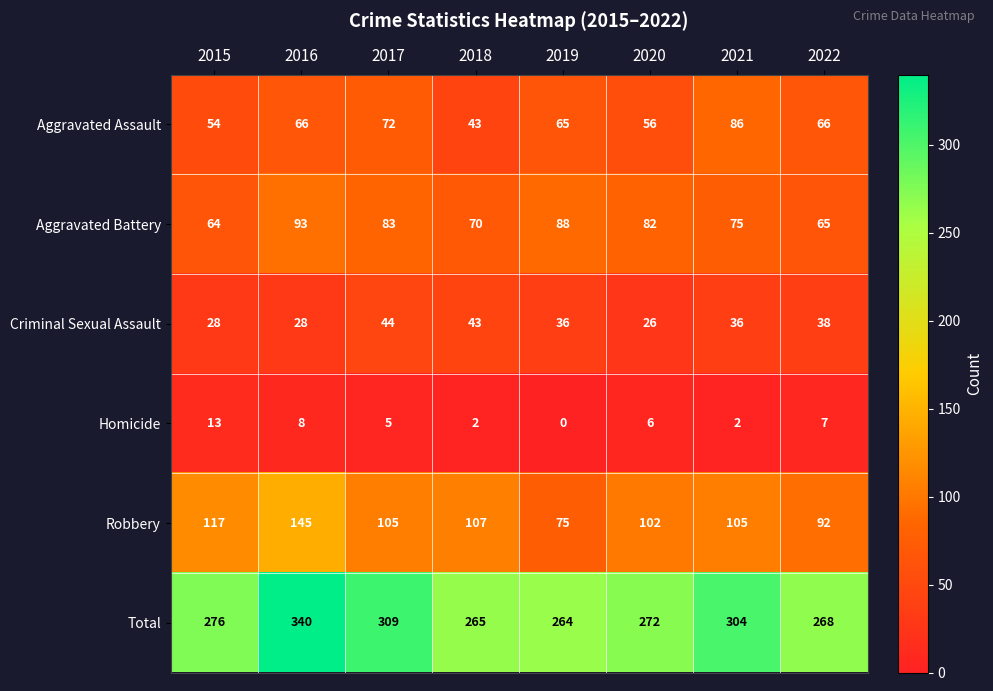

What is the maximum value for Criminal Sexual Assault?

44